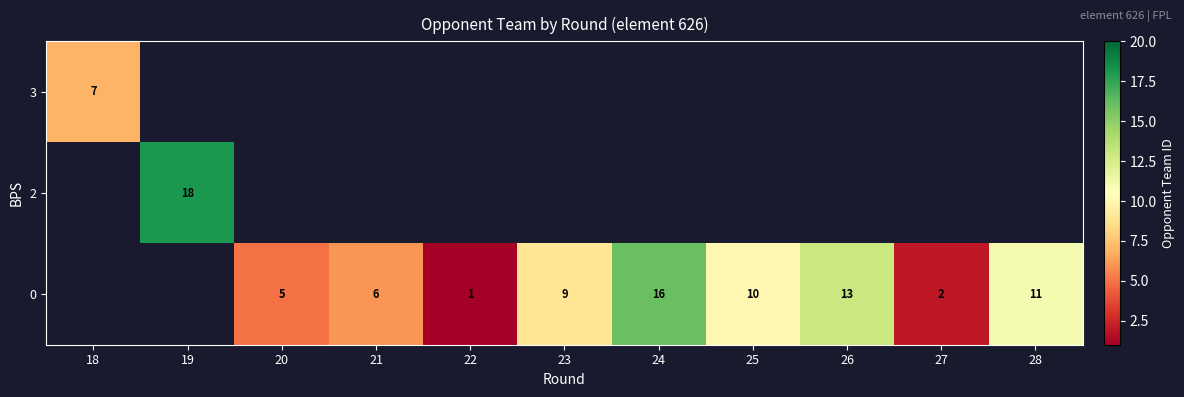

What is the greatest value displayed?

18.0